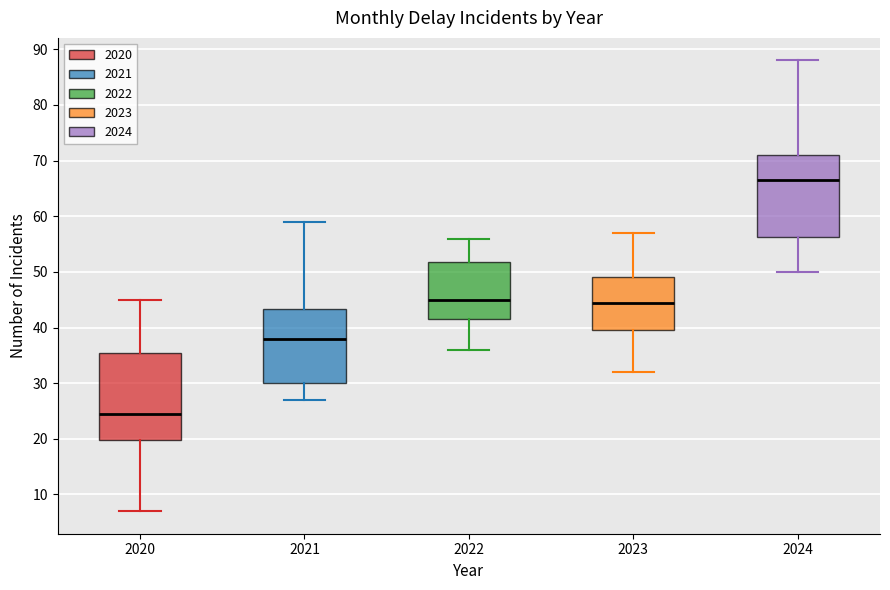

Reading left to right, transcribe this box plot: for each box, give where its median line is, the range the box spans, and where its two whiskers end, as read against the y-axis. The values are not printed on the chart, so give them approximately, as read against the axis.

2020: median 25, box 20 to 36, whiskers 7 to 45
2021: median 38, box 30 to 43, whiskers 27 to 59
2022: median 45, box 42 to 52, whiskers 36 to 56
2023: median 45, box 40 to 49, whiskers 32 to 57
2024: median 67, box 56 to 71, whiskers 50 to 88